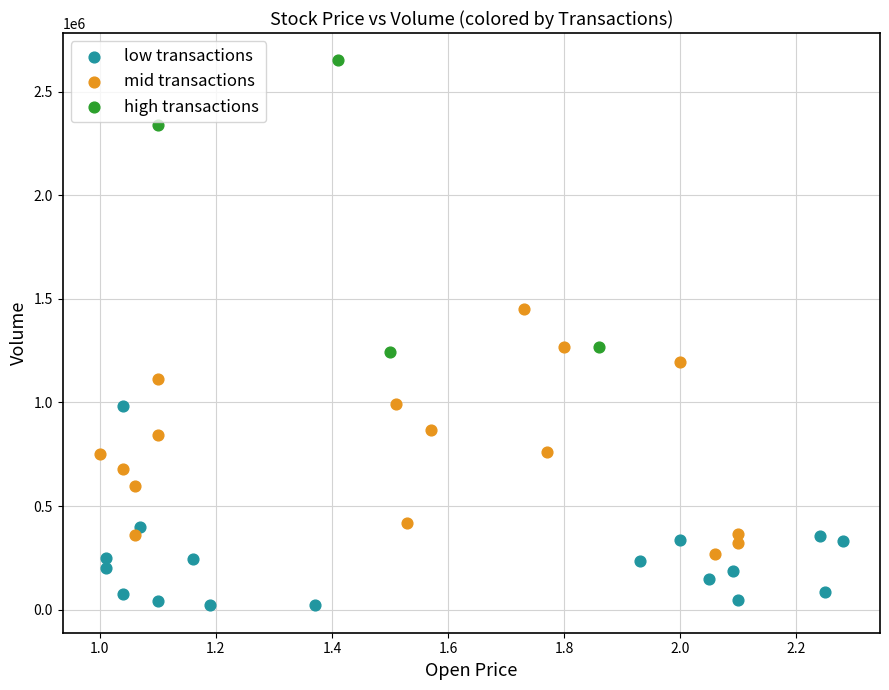

Which series reaches the minimum Y coordinate?

low transactions